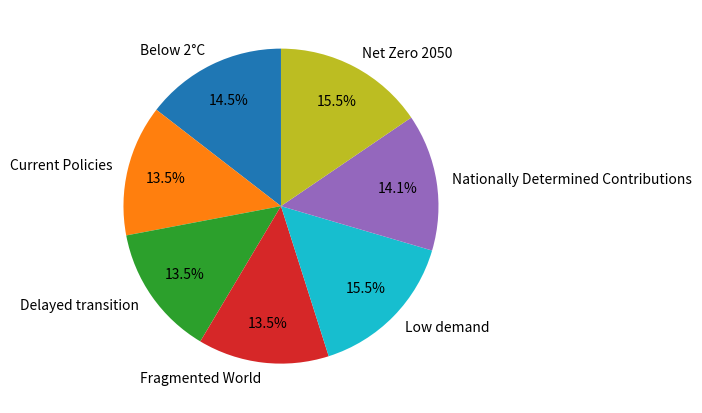

Is there any slice that represents more than half of the pie?

No